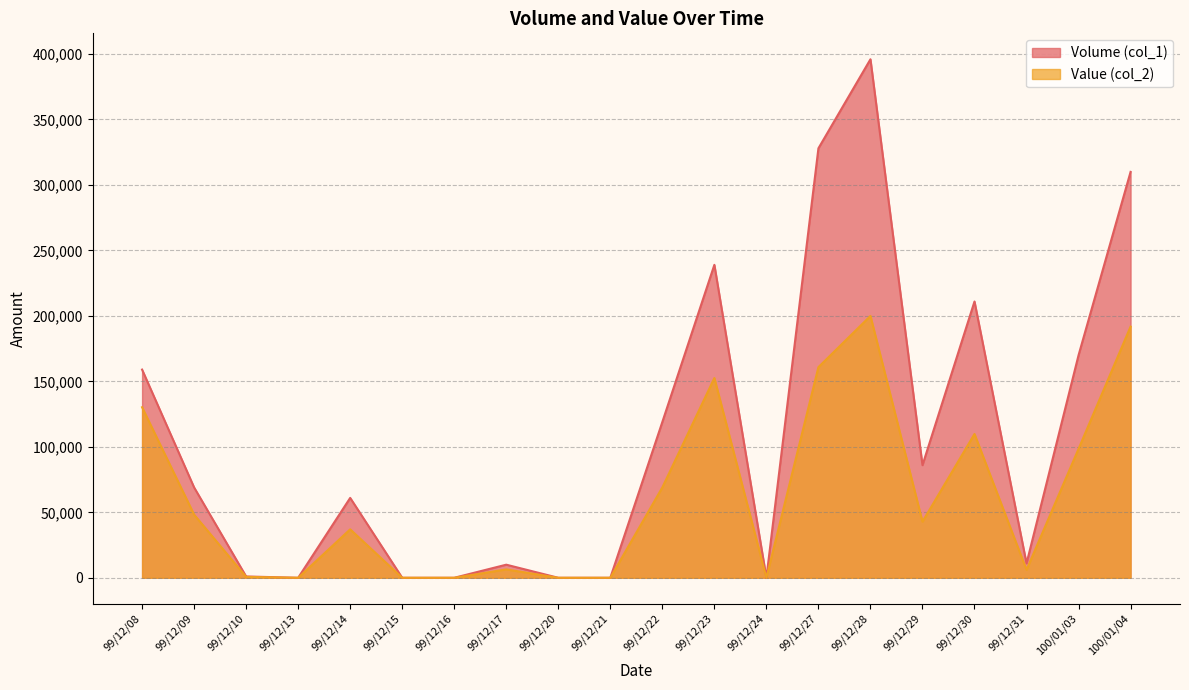

How many interior local peaks does the Volume (col_1) series have?

5